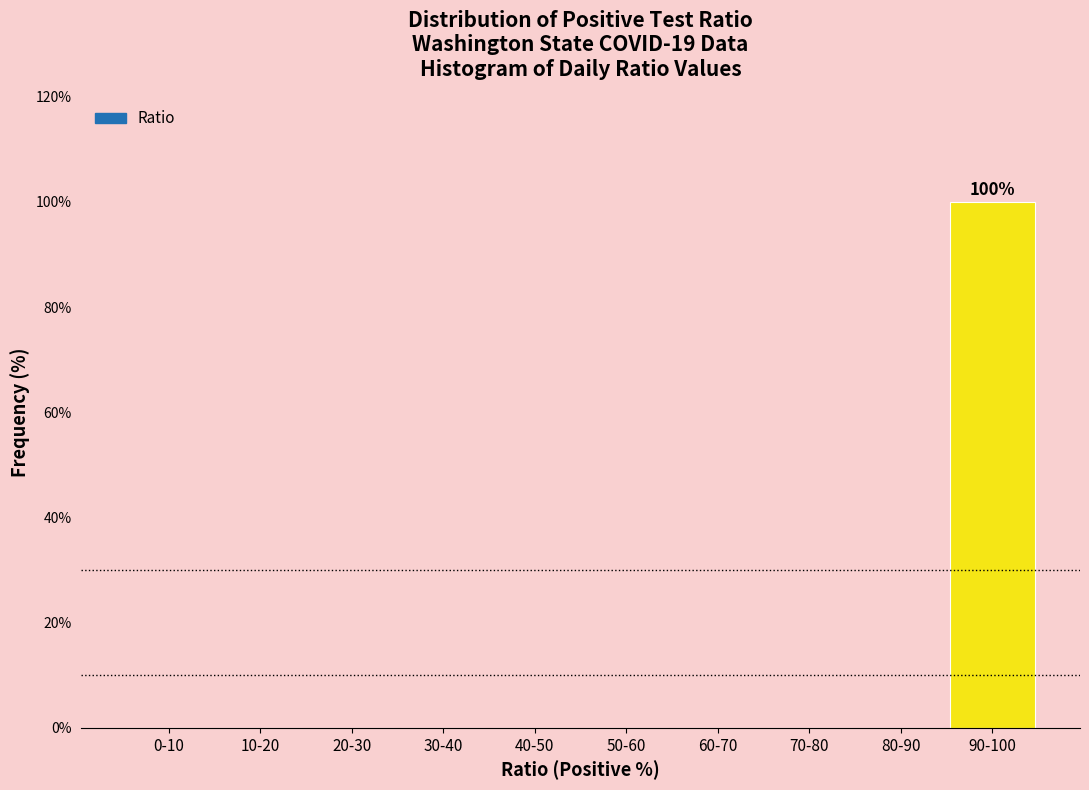

Reading right to left, what are all the values shown in this chart?

90-100=100	80-90=0	70-80=0	60-70=0	50-60=0	40-50=0	30-40=0	20-30=0	10-20=0	0-10=0